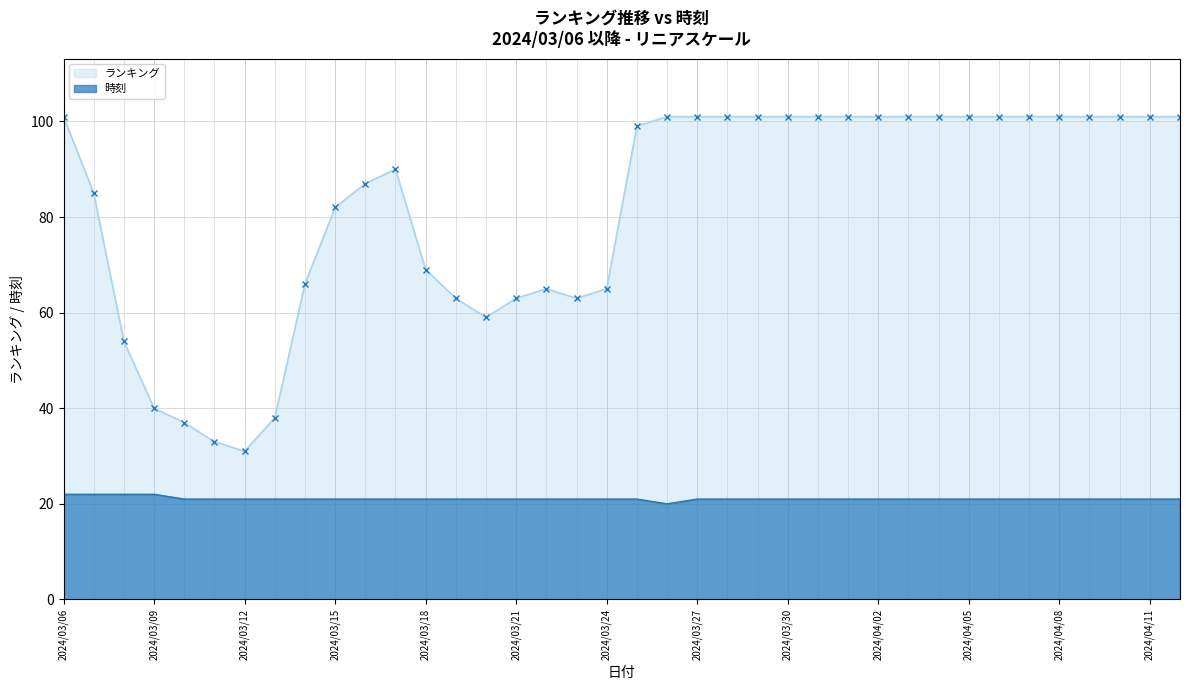

The 時刻 series shows 35 at 2024/04/11. True or false?

False